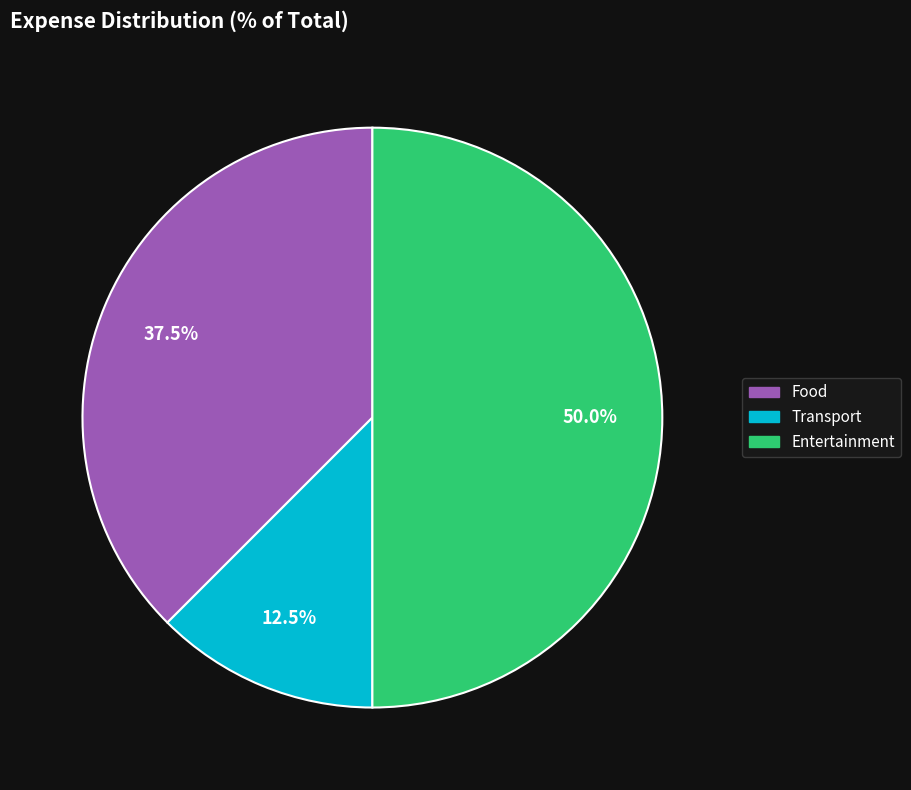

The Transport slice represents 2% of the pie. True or false?

False